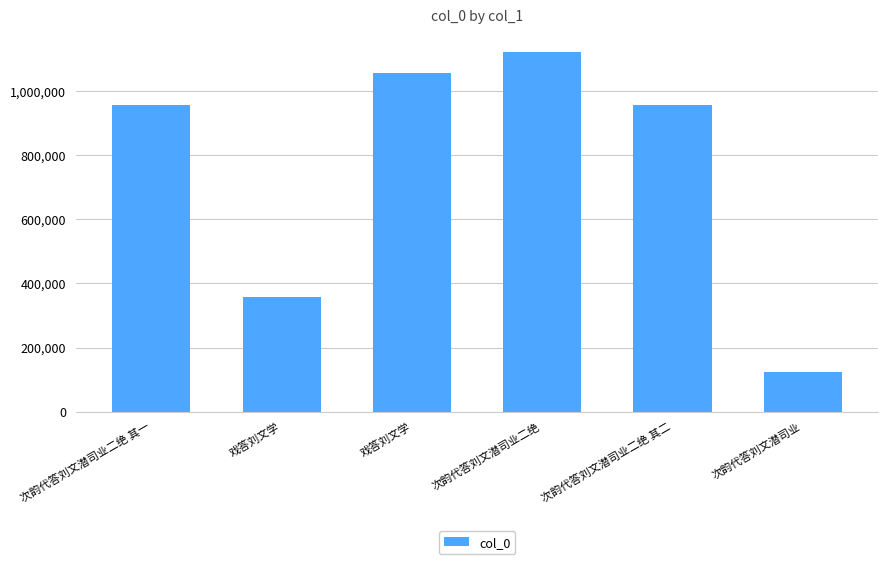

List the labels in order of value, largest first.

次韵代答刘文潜司业二绝, 戏答刘文学, 次韵代答刘文潜司业二绝 其二, 次韵代答刘文潜司业二绝 其一, 戏答刘文学, 次韵代答刘文潜司业